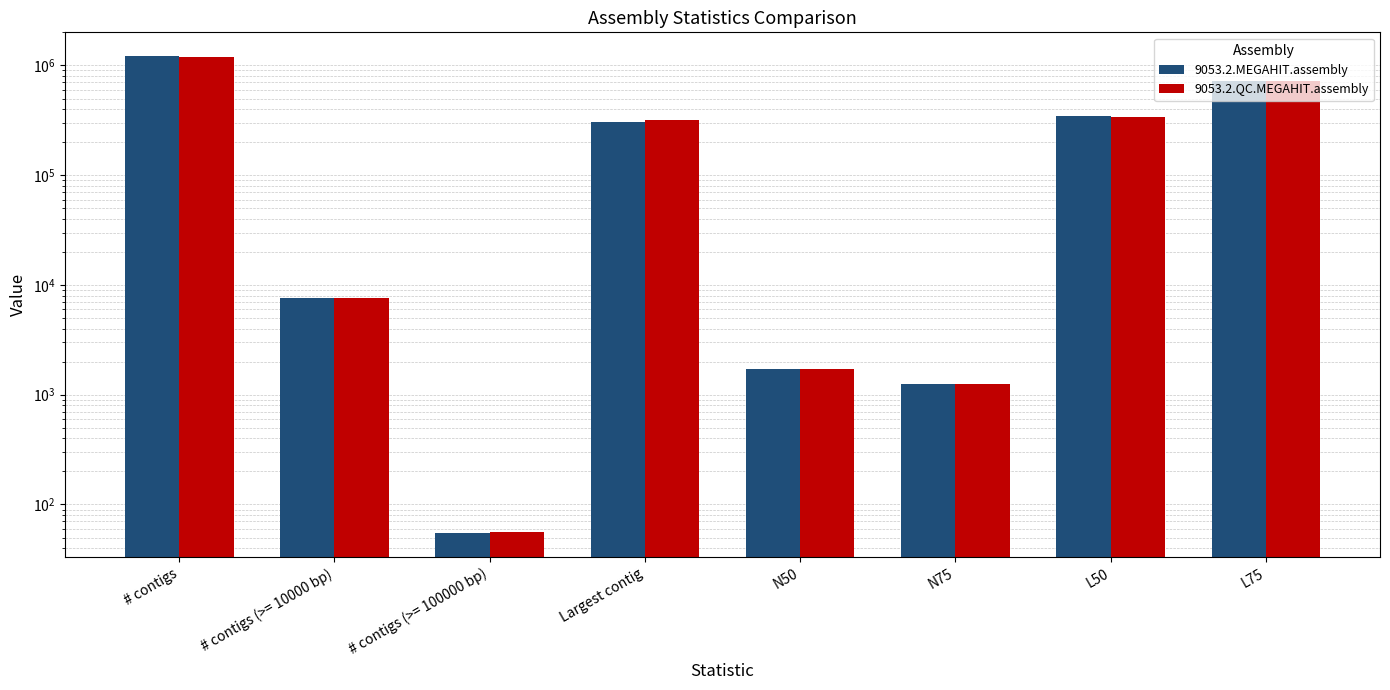

At which label does 9053.2.QC.MEGAHIT.assembly first exceed 316258?

# contigs